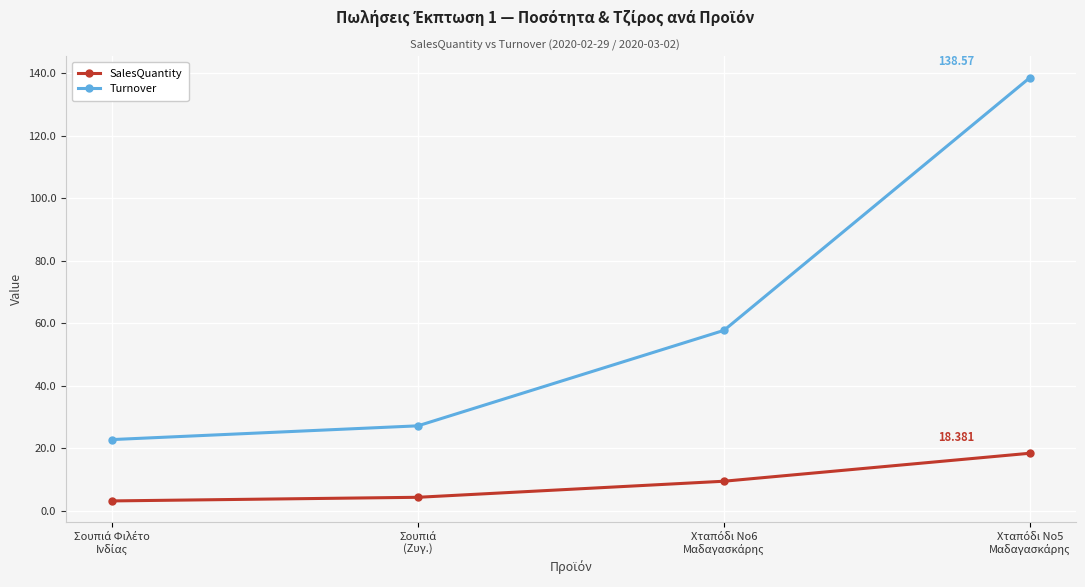

Which series has the largest range (max minus min)?

Turnover